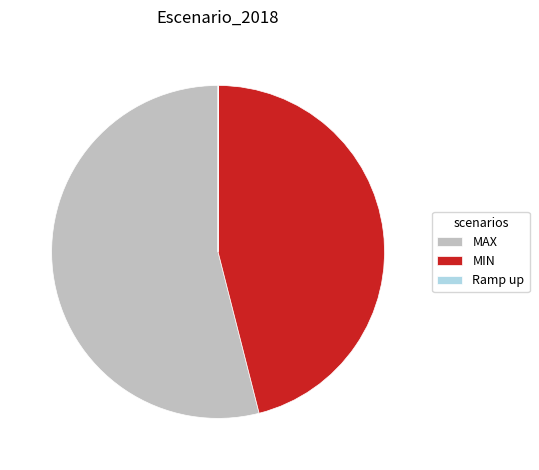

Which category has the biggest portion of the pie?

MAX